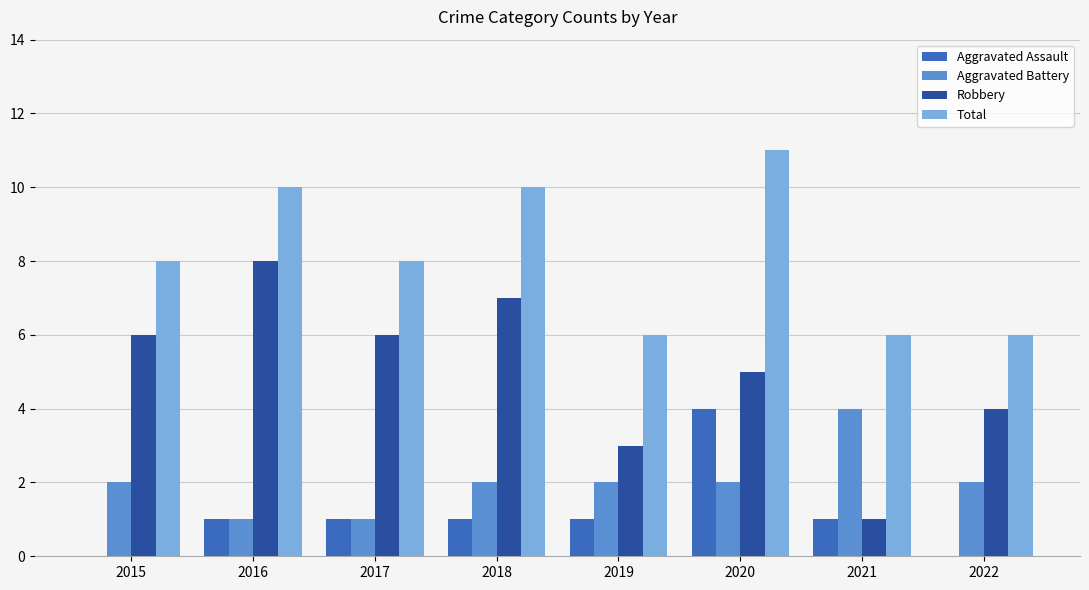

What is the approximate value of Aggravated Battery at 2021?

4